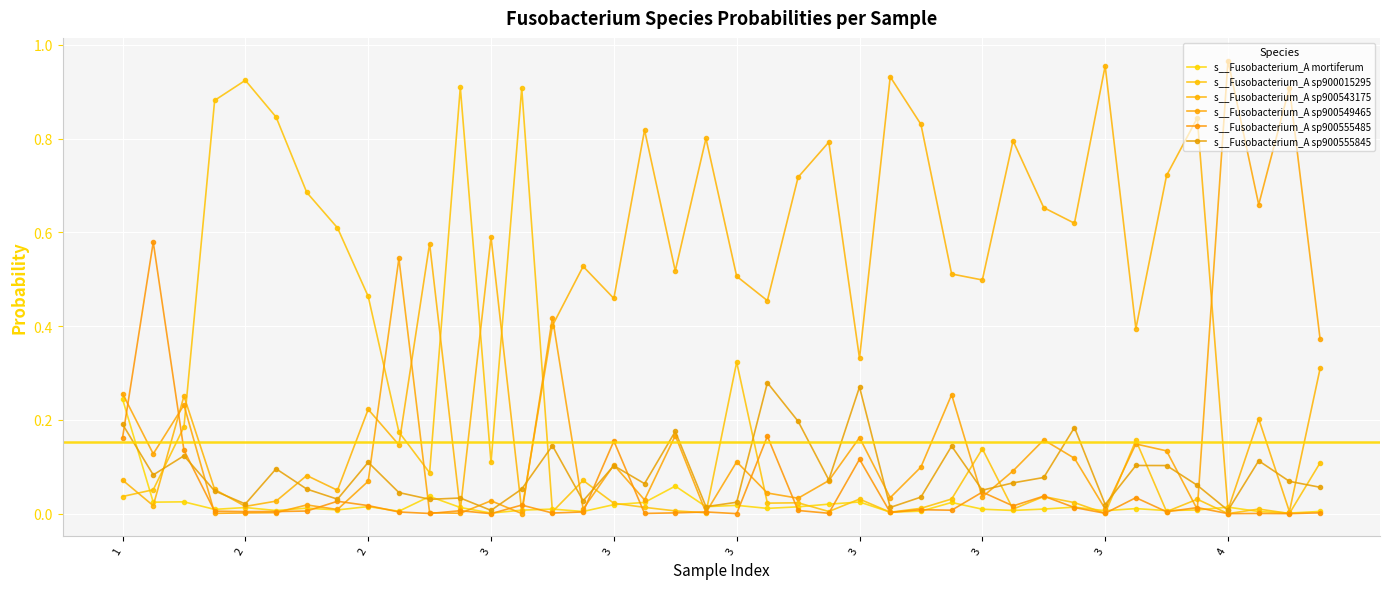

How many lines are shown in the chart?

6